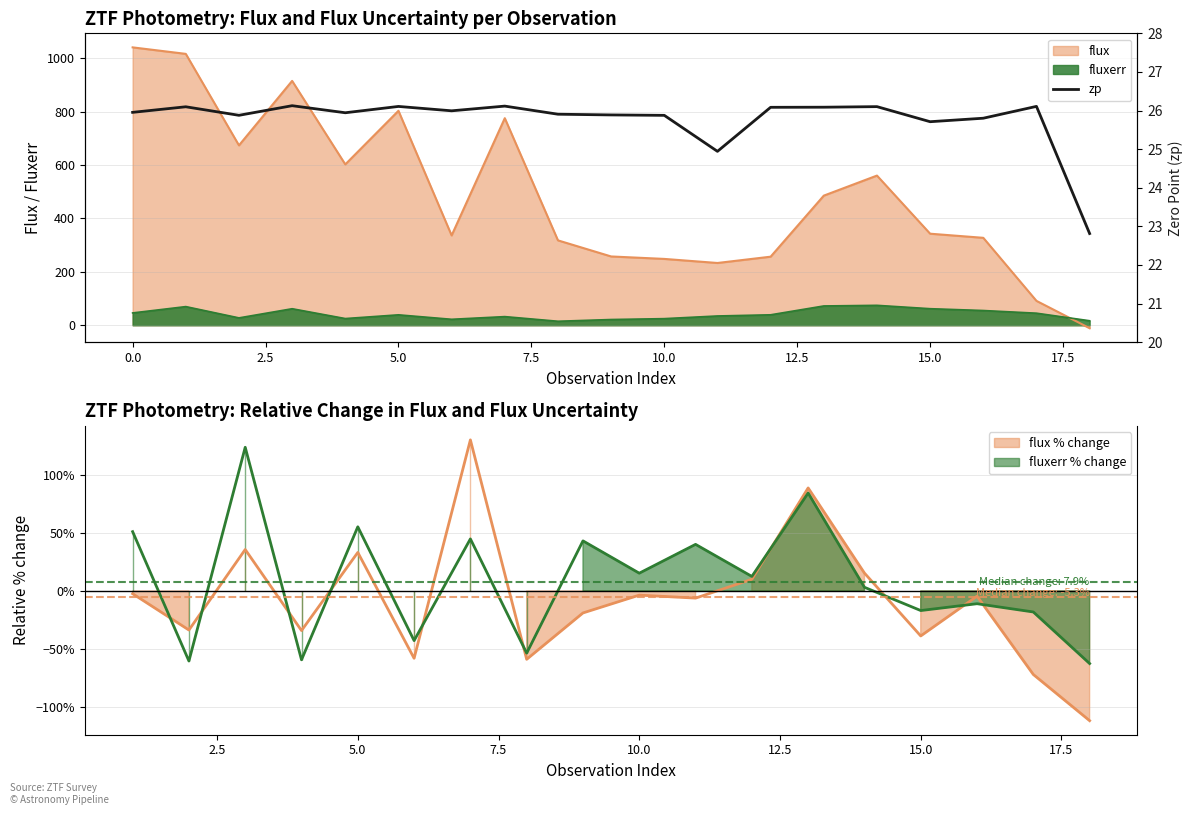

How many interior local peaks (higher than both neighbors) does the data have?

6